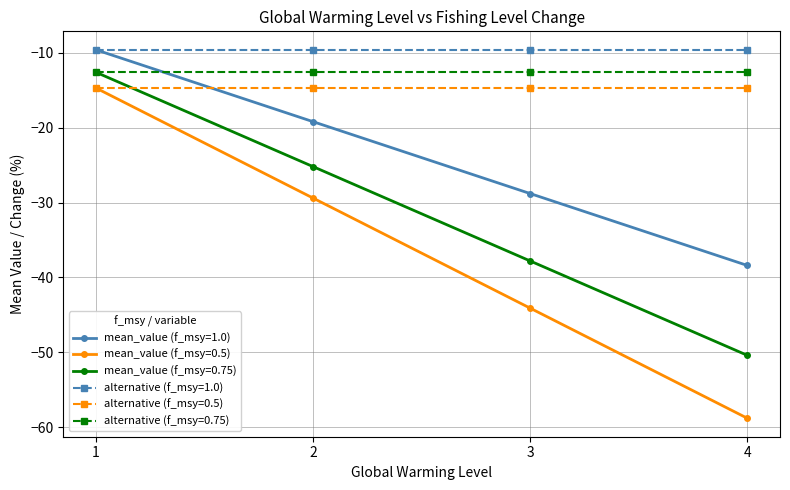

Does the chart have visible grid lines?

Yes